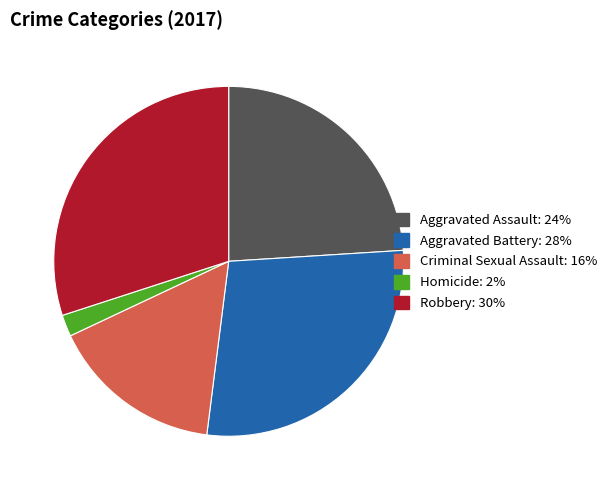

Is it true that Aggravated Assault is 10% of the pie?

False